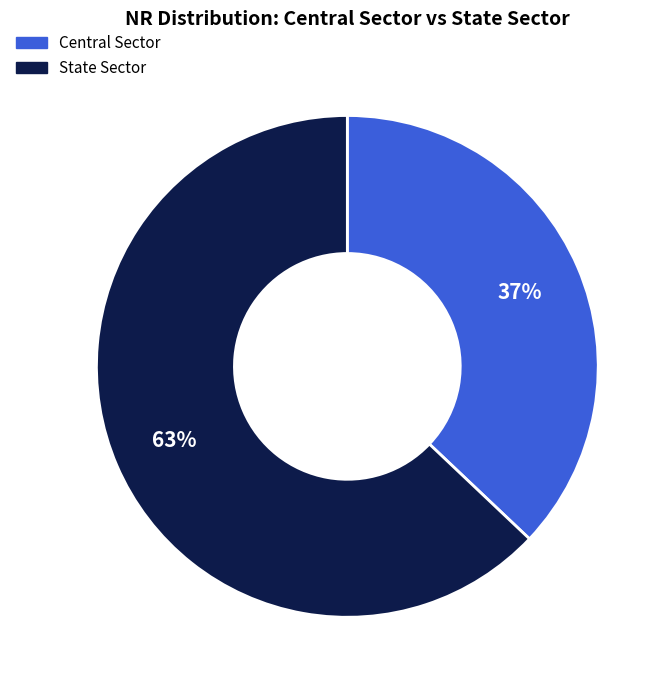

To the nearest percent, what percentage of the pie is State Sector?

63%